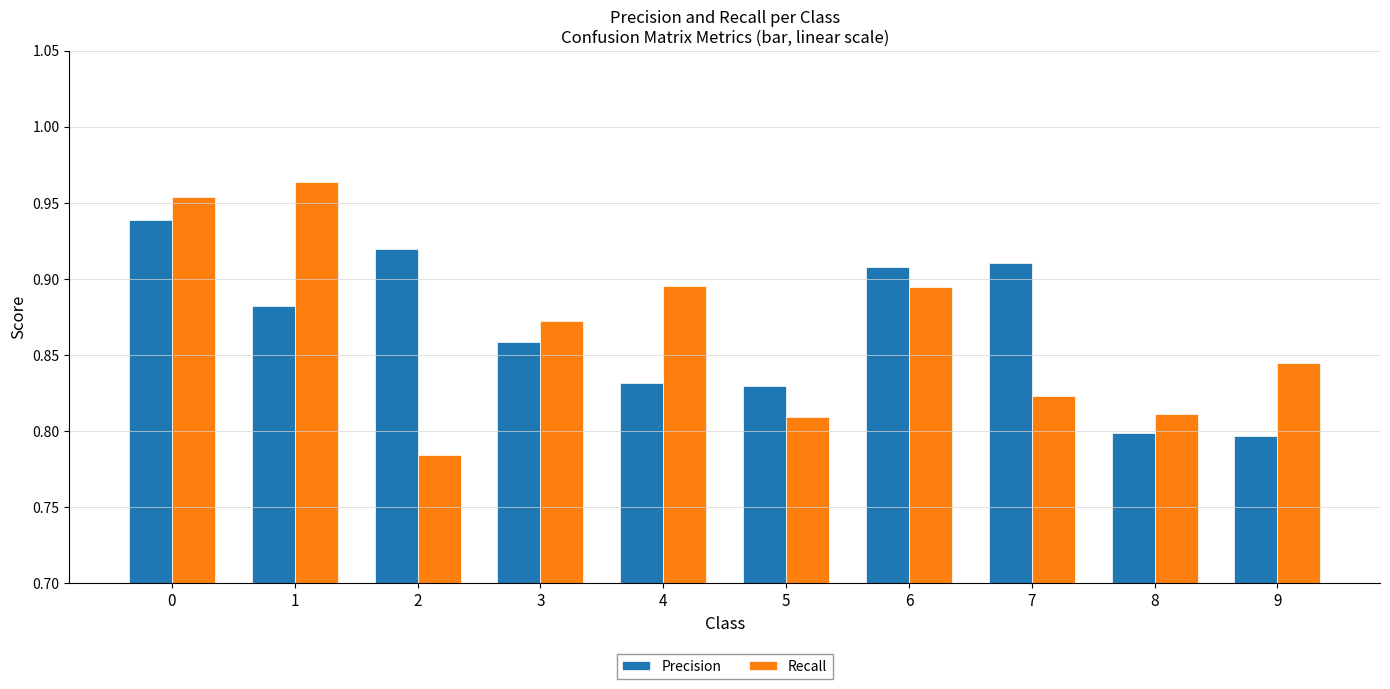

List the series in order of their peak value, highest first.

Recall, Precision